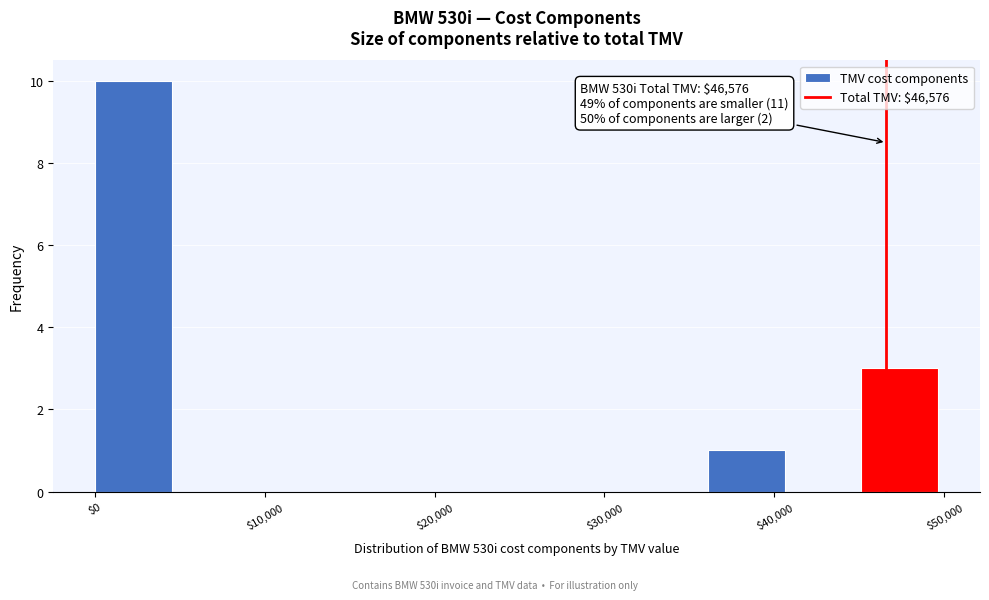

Over which range of the x-axis is the bar tallest?

0 to 5000